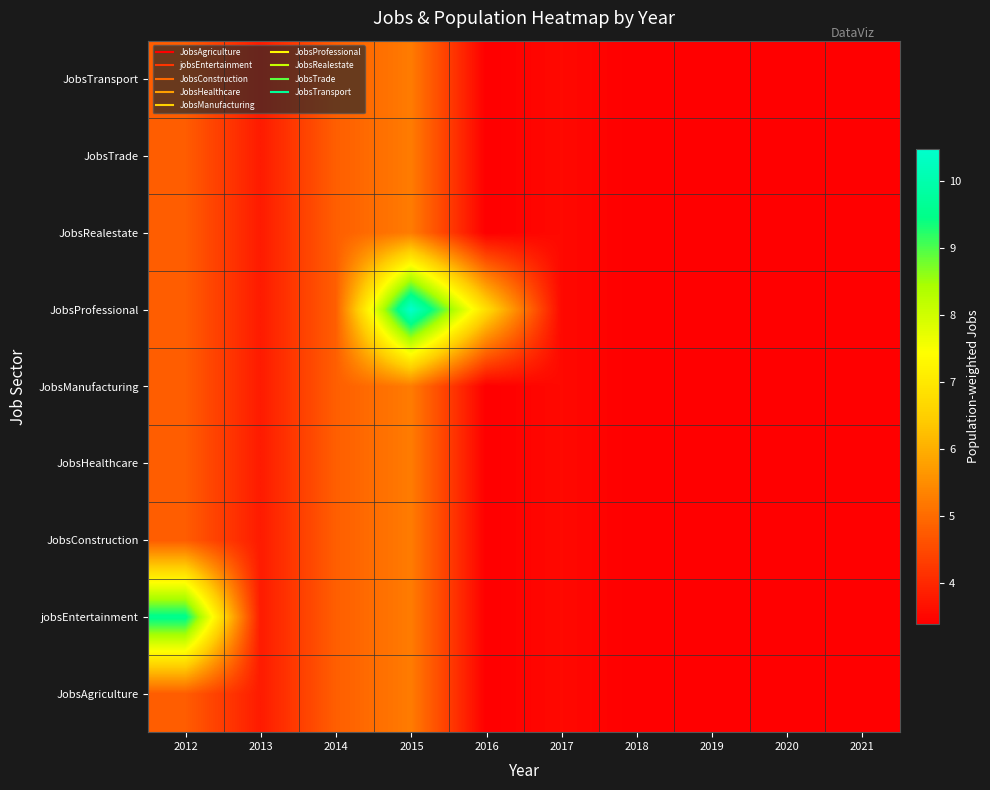

What is the total value across all series at 2019?

30.5